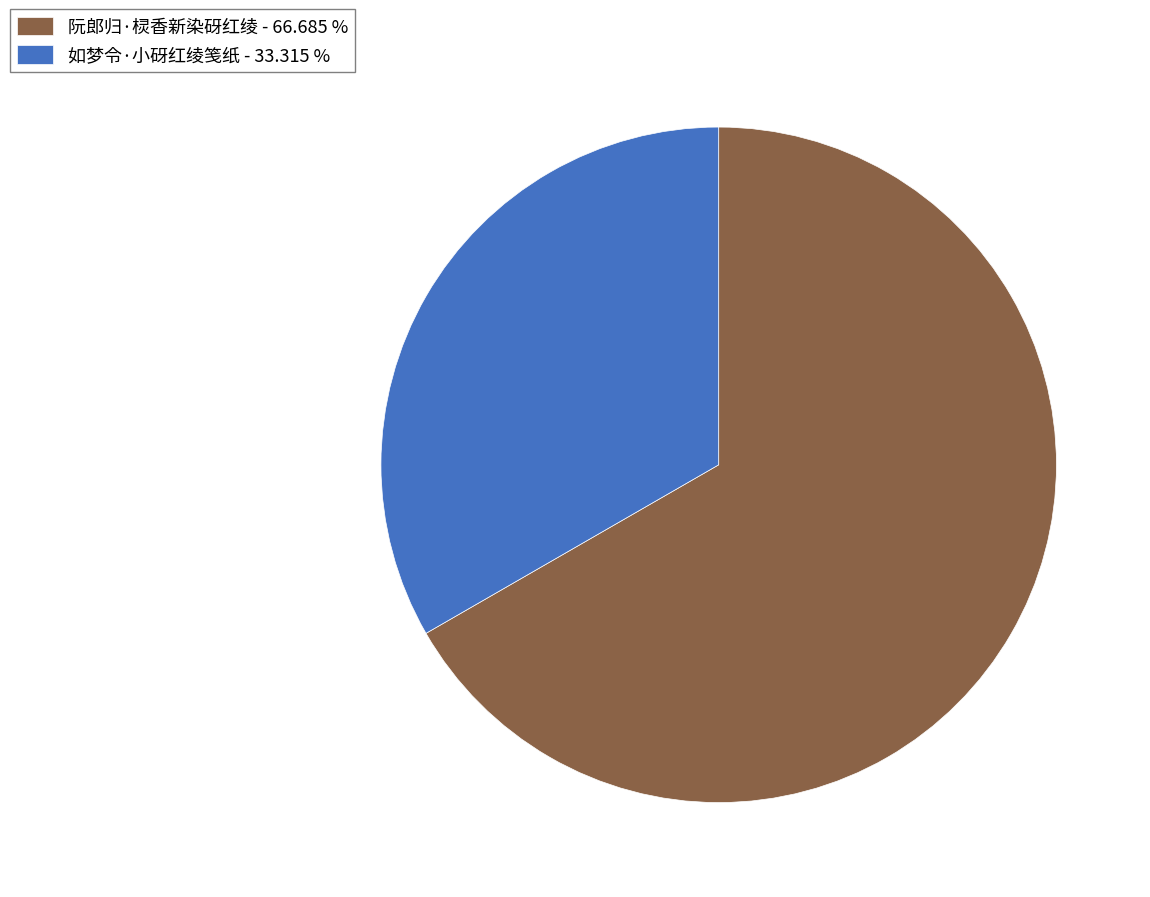

Between 阮郎归·棂香新染砑红绫 - 66.685 % and 如梦令·小砑红绫笺纸 - 33.315 %, which is larger?

阮郎归·棂香新染砑红绫 - 66.685 %